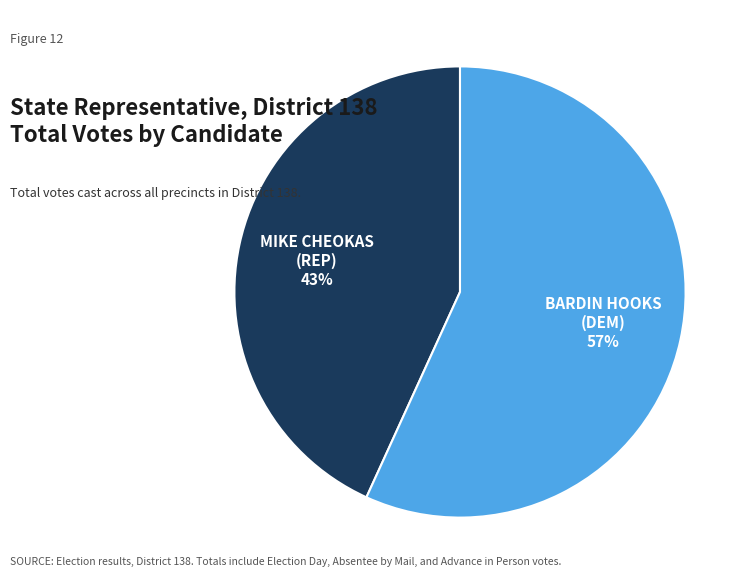

Is there a majority slice in this chart?

Yes